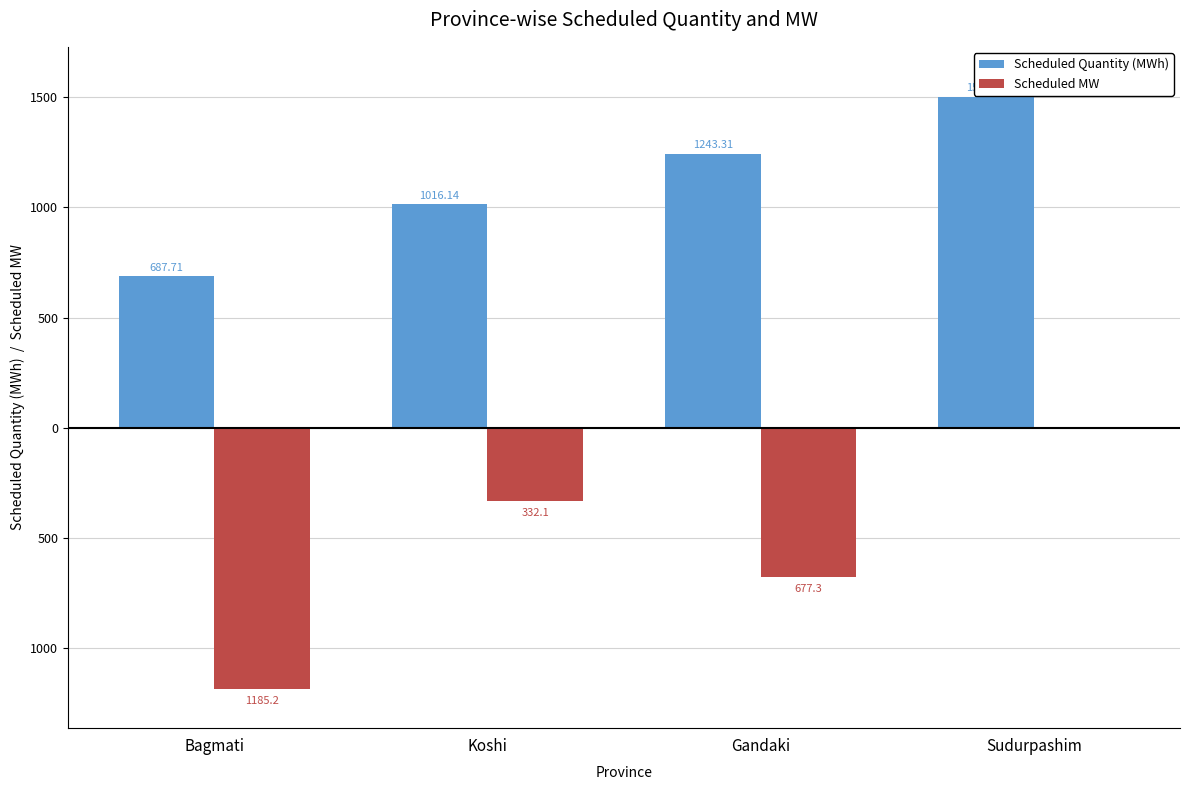

The value of Scheduled MW at Bagmati is -1767.2. True or false?

False